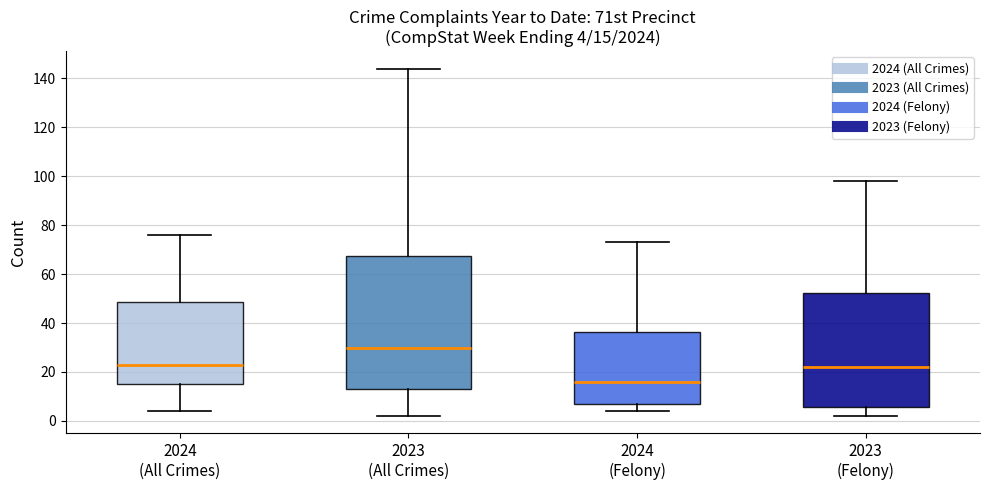

Comparing the boxes themselves (not the whiskers), which one is the tallest?

2023 (All Crimes)